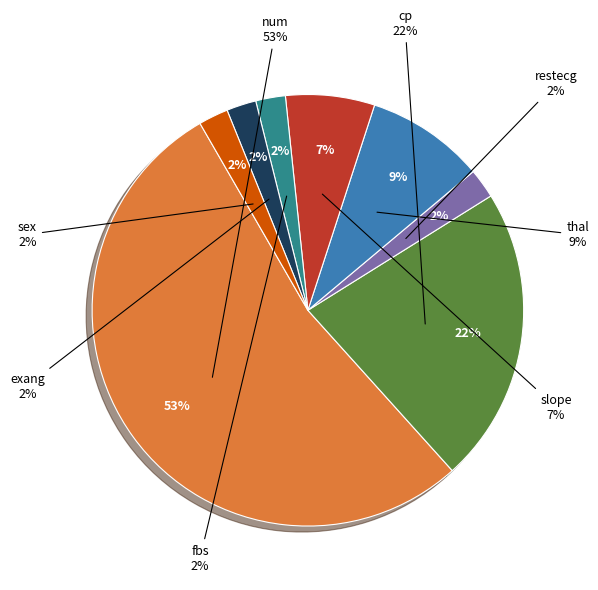

How many segments does this pie chart have?

8